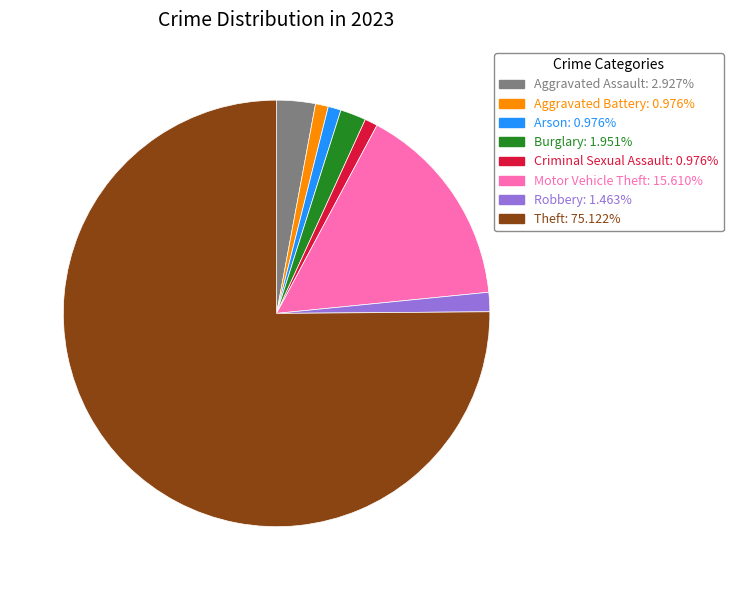

Approximately how many times larger is the value at Burglary: 1.951% compared to Aggravated Battery: 0.976%?

2.0